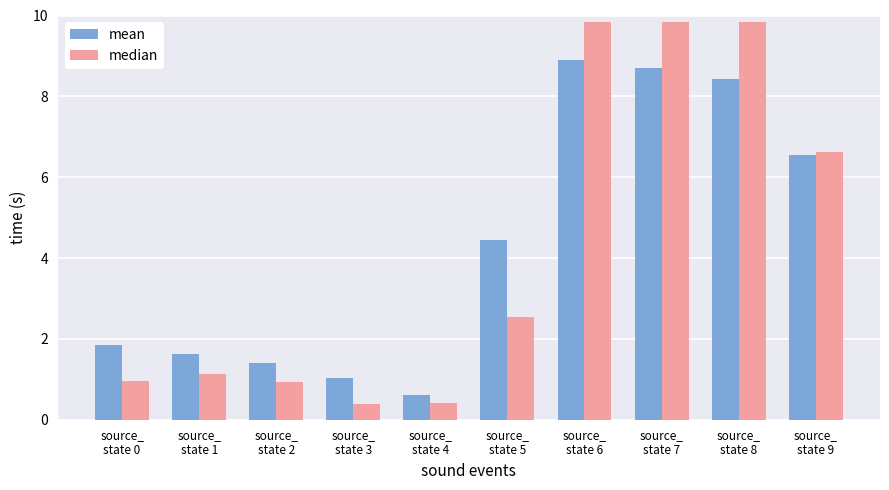

Rank the series by their maximum value, from highest to lowest.

median, mean